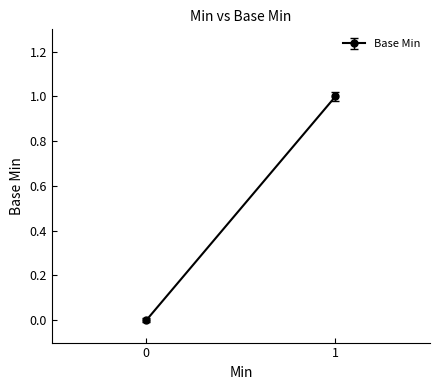

Does the chart have visible grid lines?

No